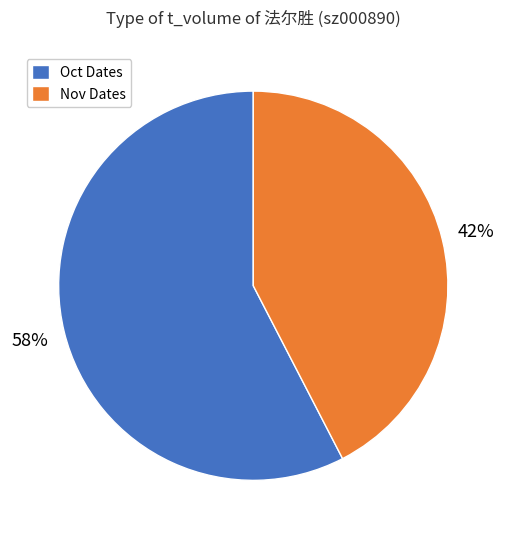

Count the number of slices in the pie.

2